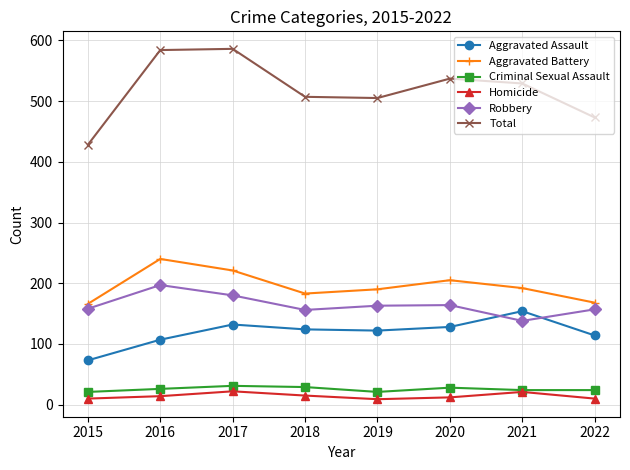

Which series has the largest range (max minus min)?

Total